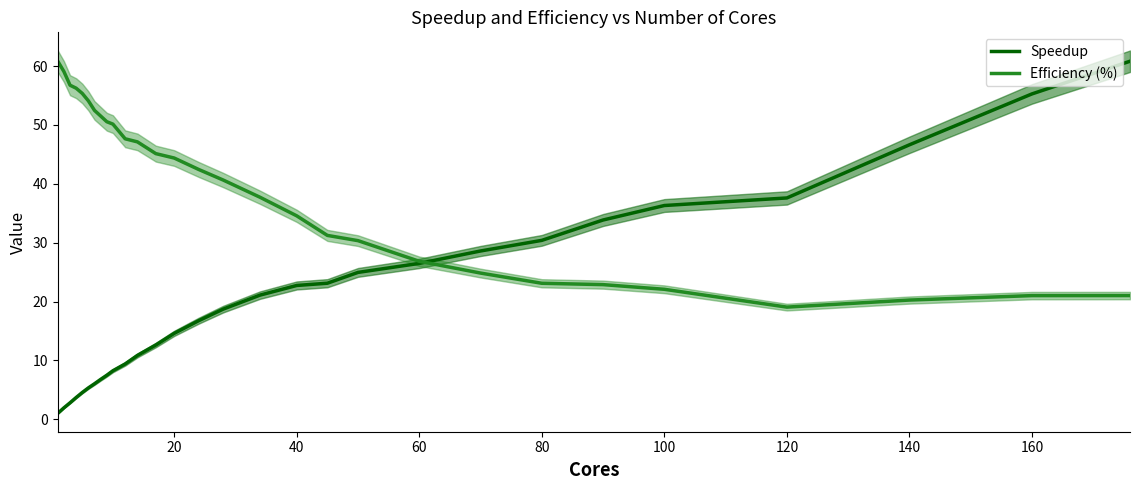

How many interior local valleys does the Efficiency (%) series have?

1